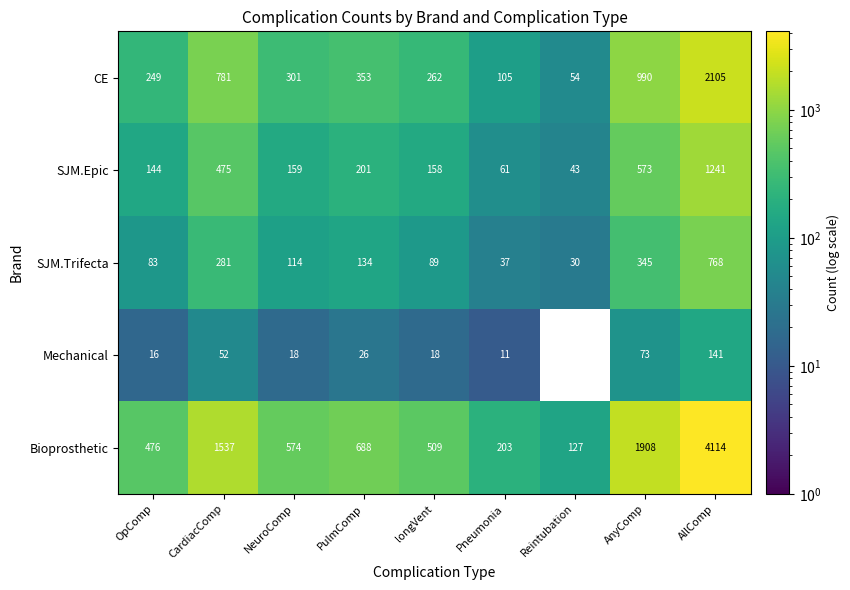

What is the sum of the SJM.Trifecta values at CardiacComp and Reintubation?

311